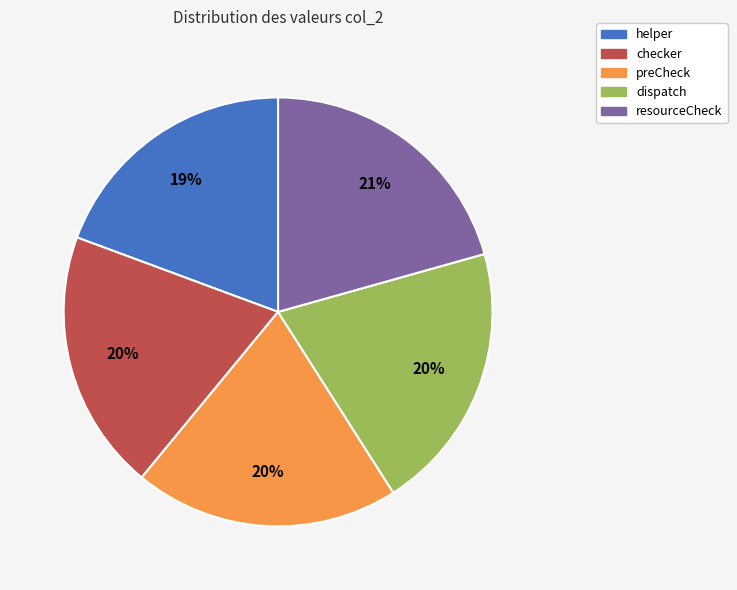

To the nearest percent, what is the average slice percentage?

20%